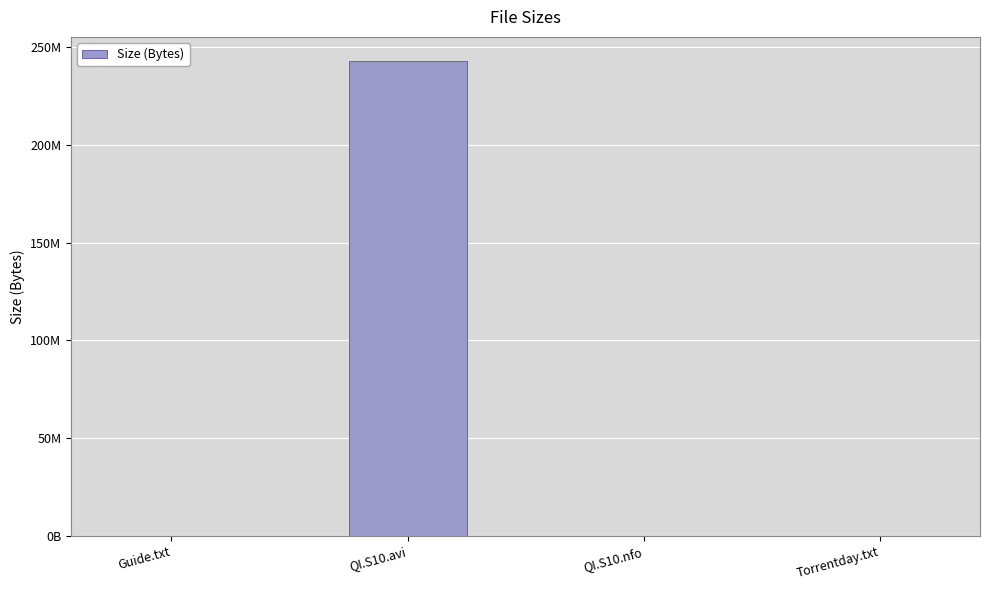

Are the bars horizontal?

No